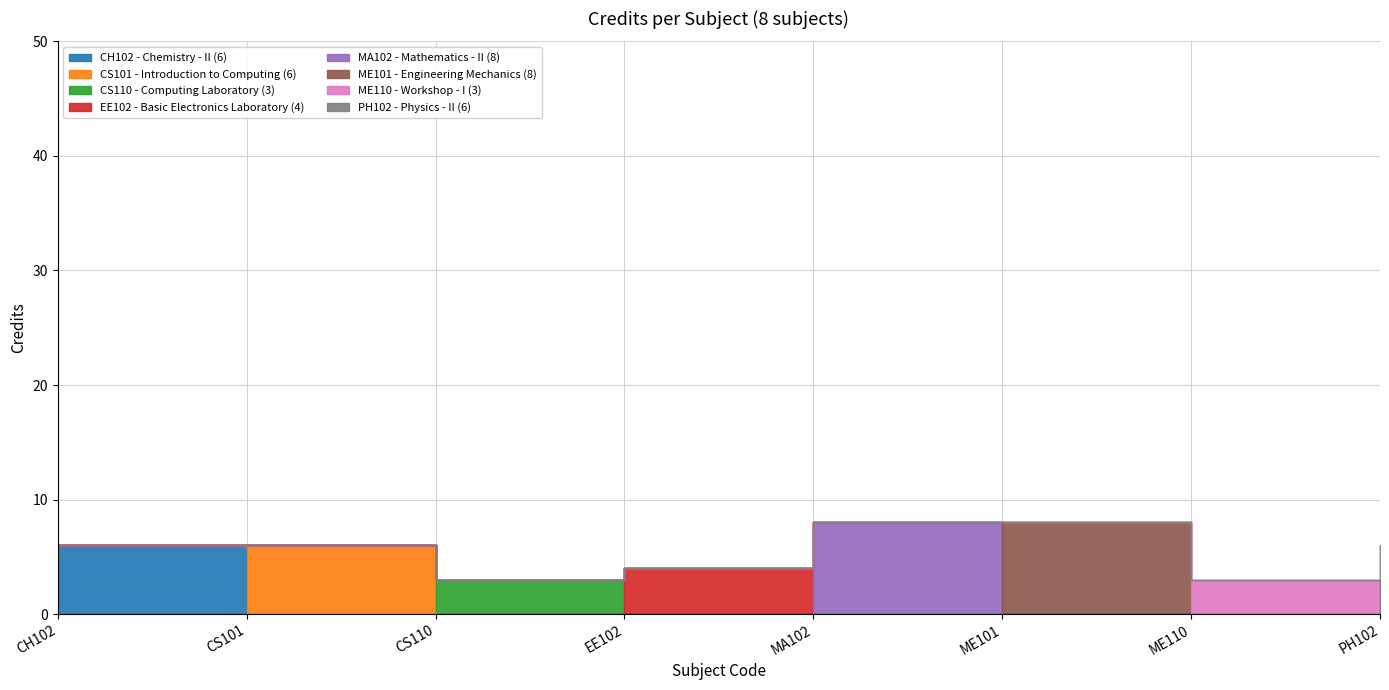

What is the change in value from CS101 to ME110?

-3